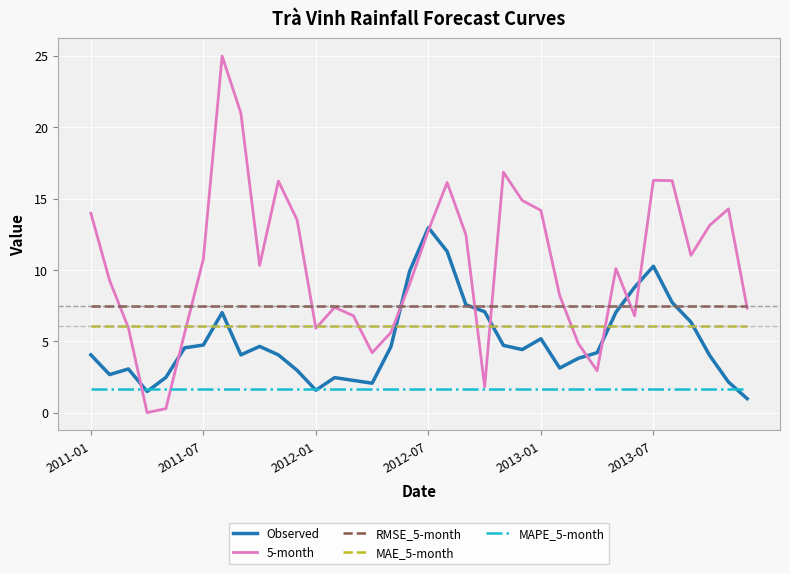

Which series has the largest range (max minus min)?

5-month